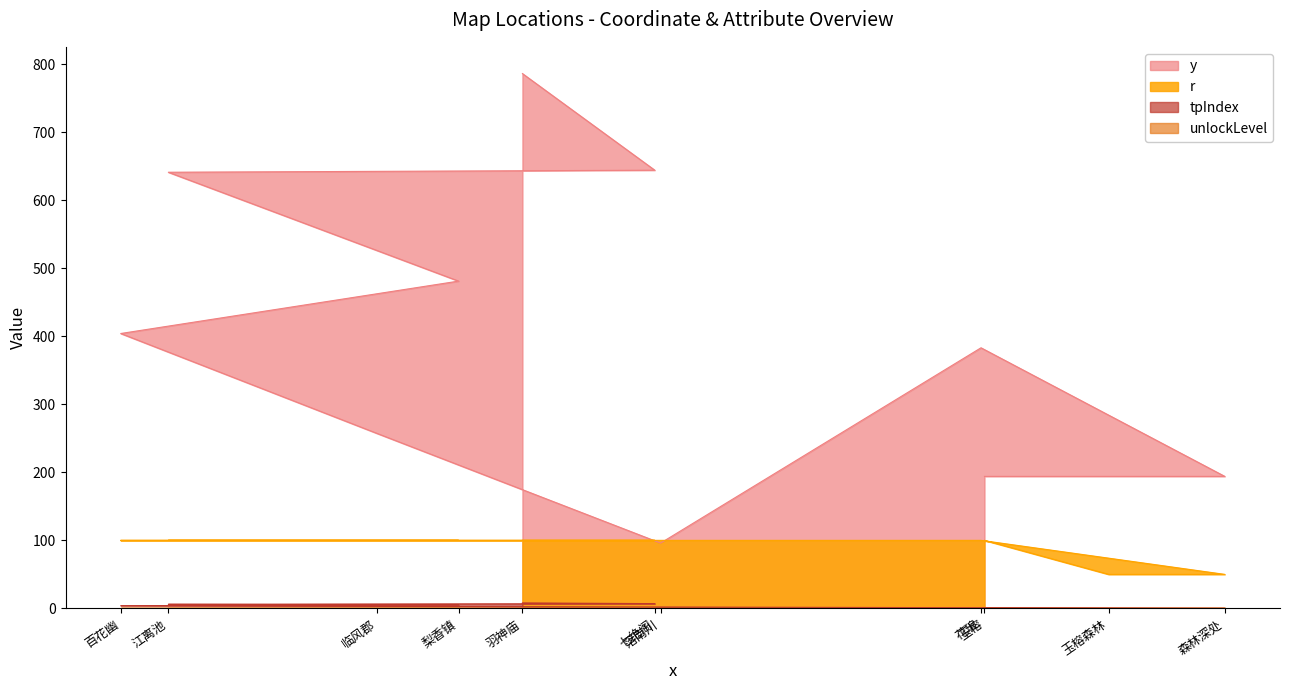

How many lines are shown in the chart?

4